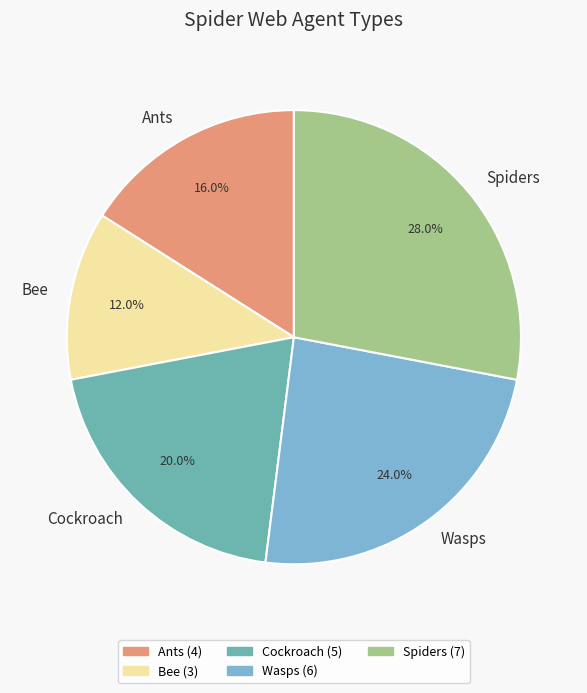

How many segments does this pie chart have?

5